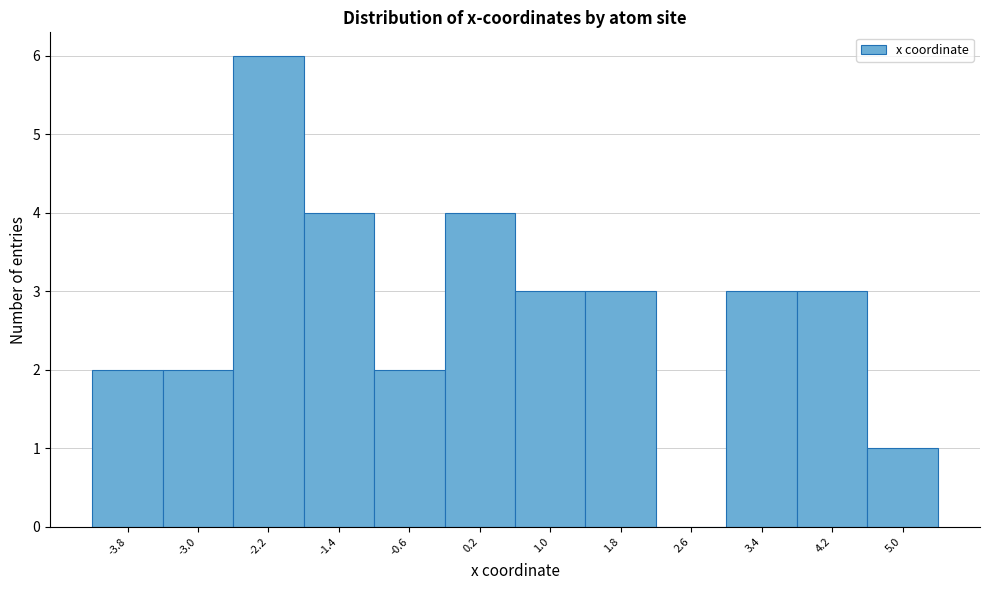

Reading left to right, transcribe this chart: for each bar, give the range it covers on the x-axis and its height. Neither the bar edges nor the heights are printed on the chart, so give them approximately, as read against the axes.

-4.2 to -3.4: 2
-3.4 to -2.6: 2
-2.6 to -1.8: 6
-1.8 to -1.0: 4
-1.0 to -0.2: 2
-0.2 to 0.6: 4
0.6 to 1.4: 3
1.4 to 2.2: 3
2.2 to 3.0: 0
3.0 to 3.8: 3
3.8 to 4.6: 3
4.6 to 5.4: 1